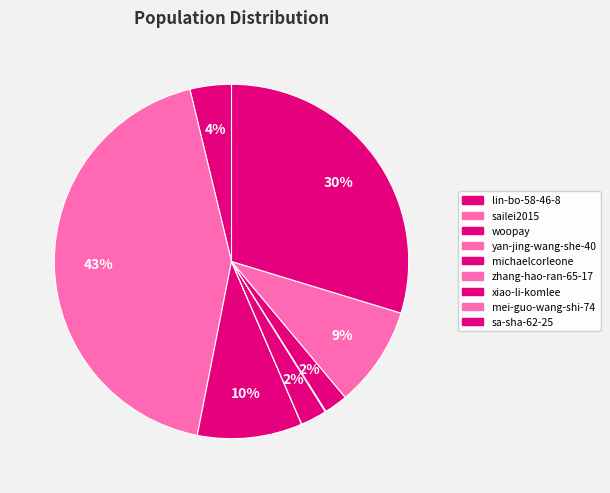

What is the change in value from woopay to xiao-li-komlee?

-13010